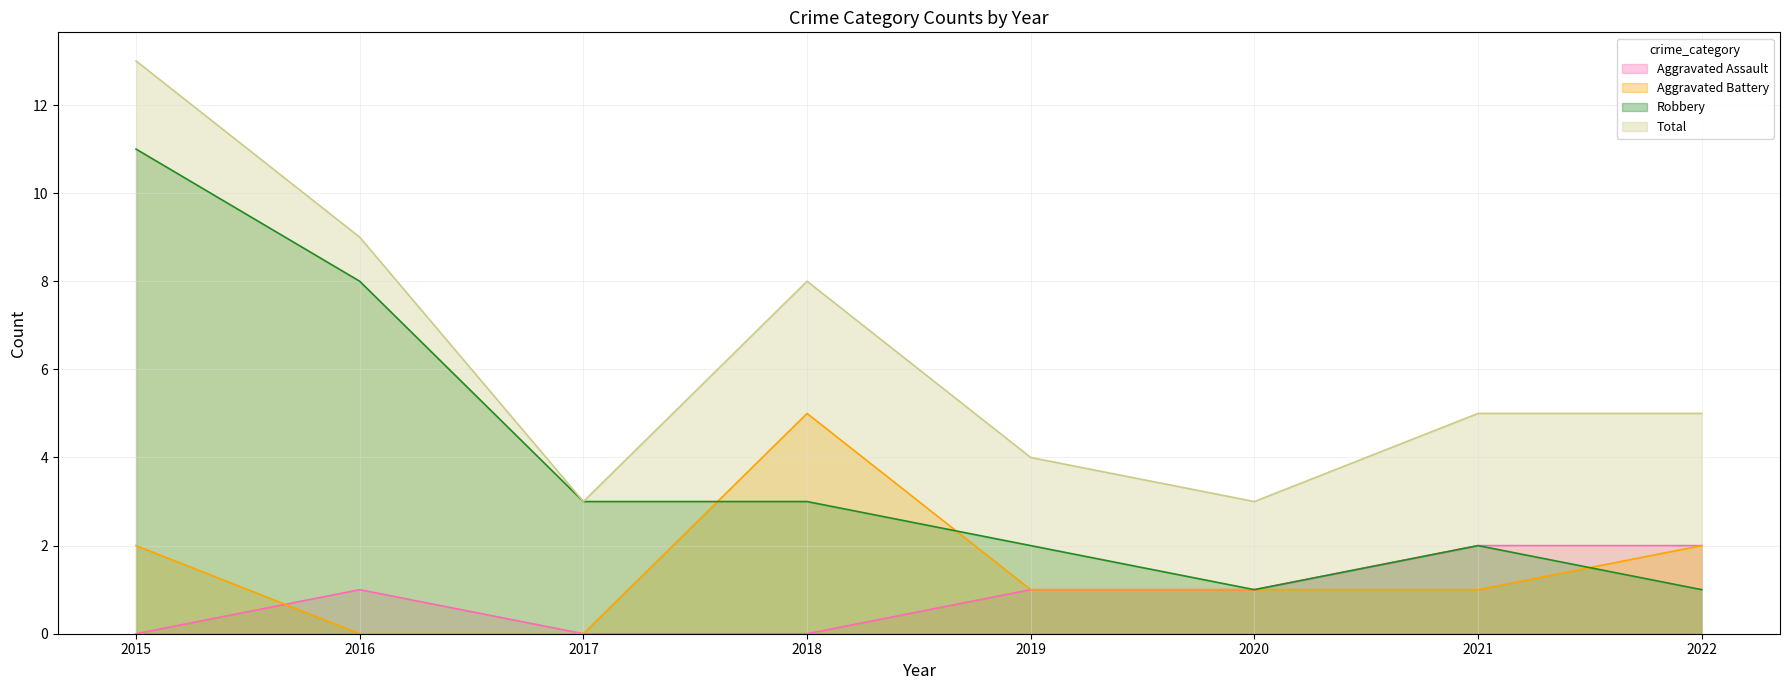

After their last crossing, which series has the higher values: Aggravated Assault or Aggravated Battery?

Aggravated Assault